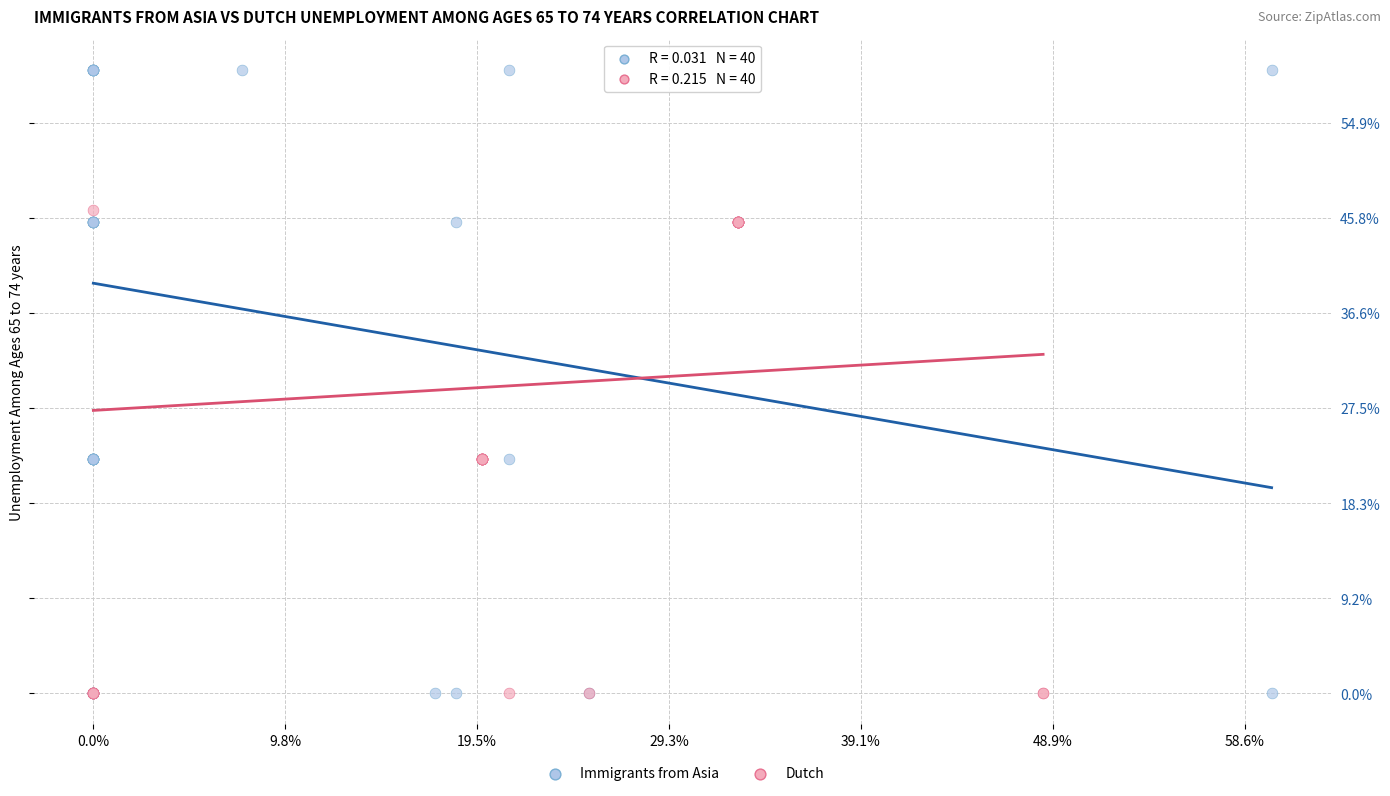

What are all the series names shown in the legend?

Immigrants from Asia, Dutch